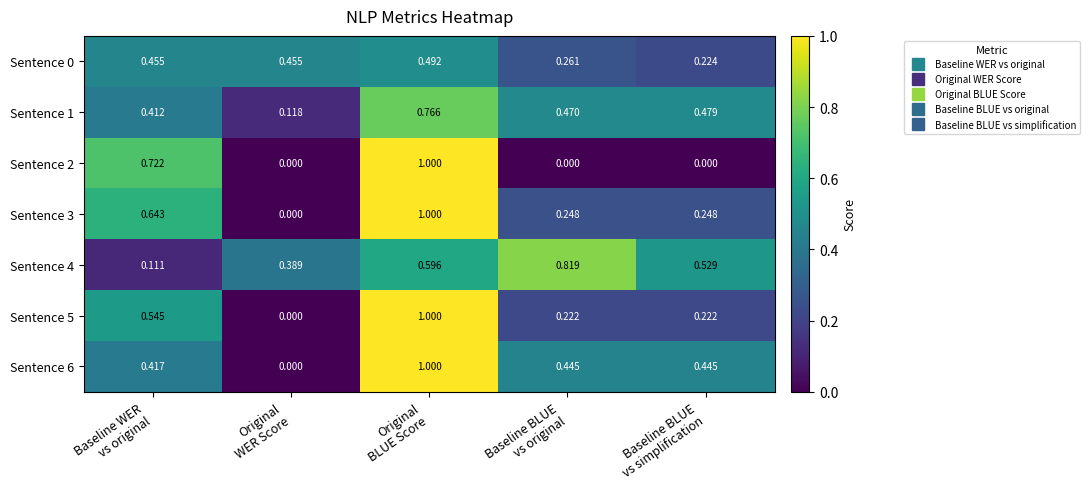

At Baseline WER
vs original, list the series in order from largest to smallest.

Sentence 2, Sentence 3, Sentence 5, Sentence 0, Sentence 6, Sentence 1, Sentence 4